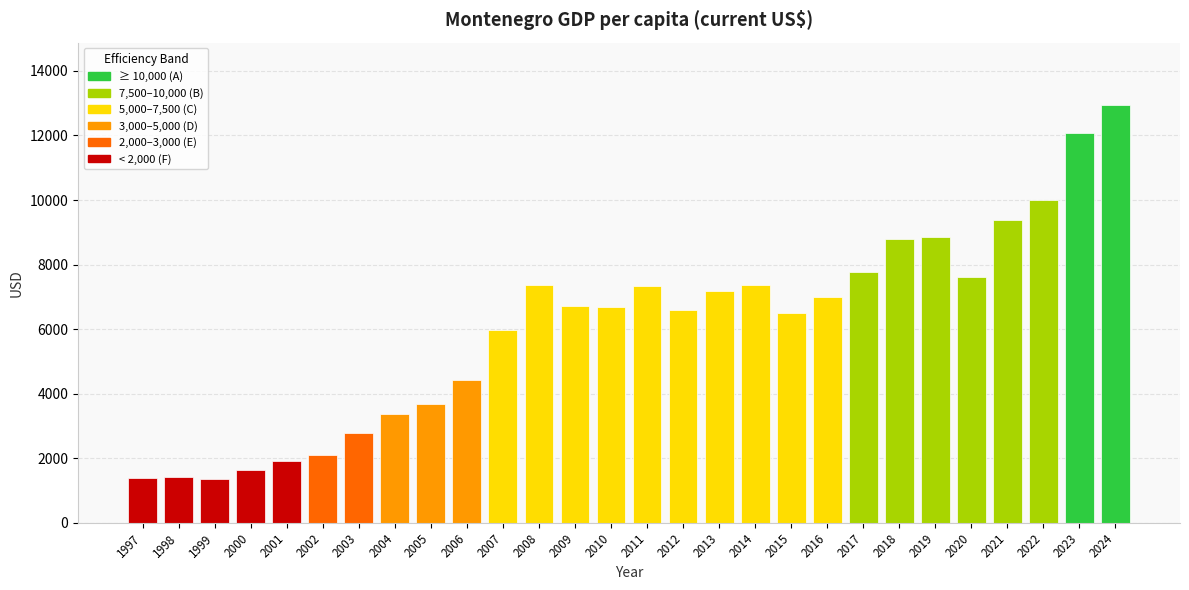

True or false: the data shows 5179.9 at 2023.

False